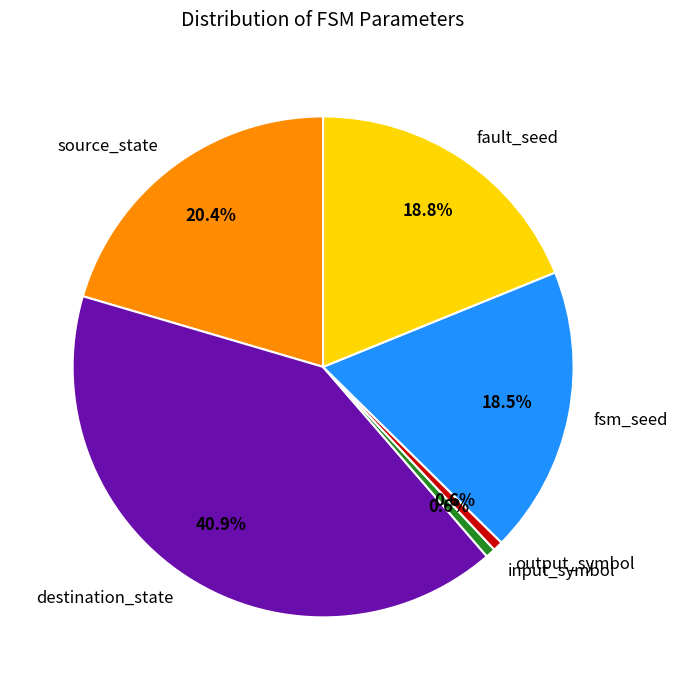

Approximately how many times larger is the value at source_state compared to fsm_seed?

1.1